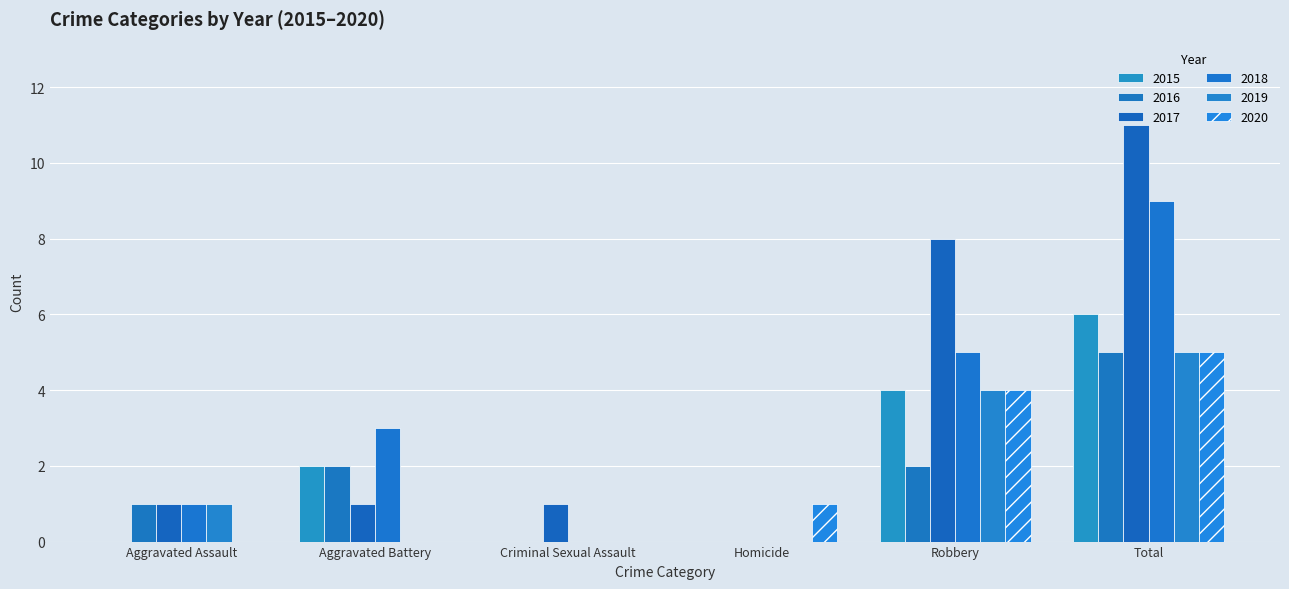

What is the difference between the 2017 values at Criminal Sexual Assault and Homicide?

1